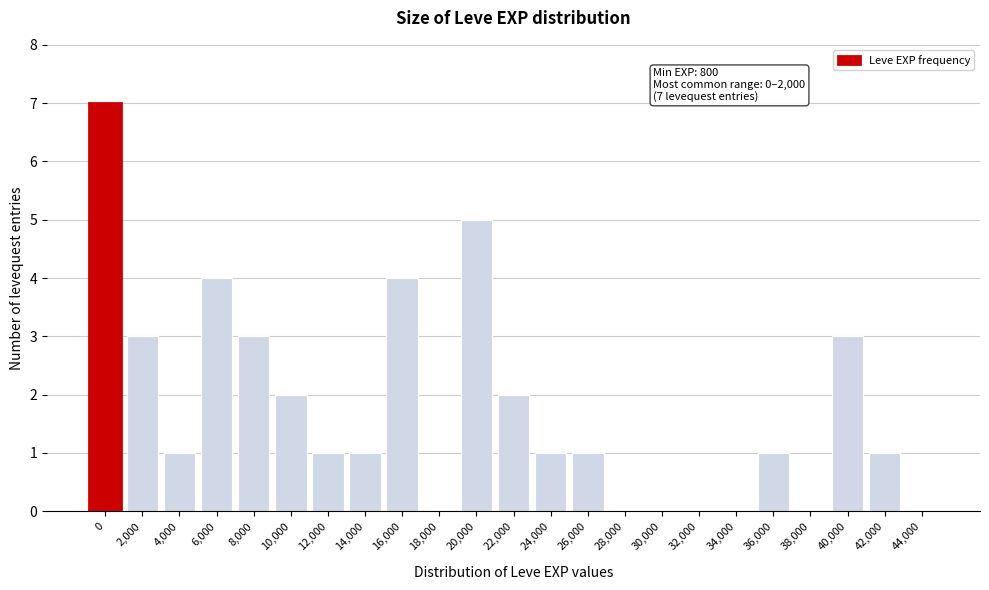

Reading left to right, what are all the values shown in this chart?

0=7	2,000=3	4,000=1	6,000=4	8,000=3	10,000=2	12,000=1	14,000=1	16,000=4	18,000=0	20,000=5	22,000=2	24,000=1	26,000=1	28,000=0	30,000=0	32,000=0	34,000=0	36,000=1	38,000=0	40,000=3	42,000=1	44,000=0